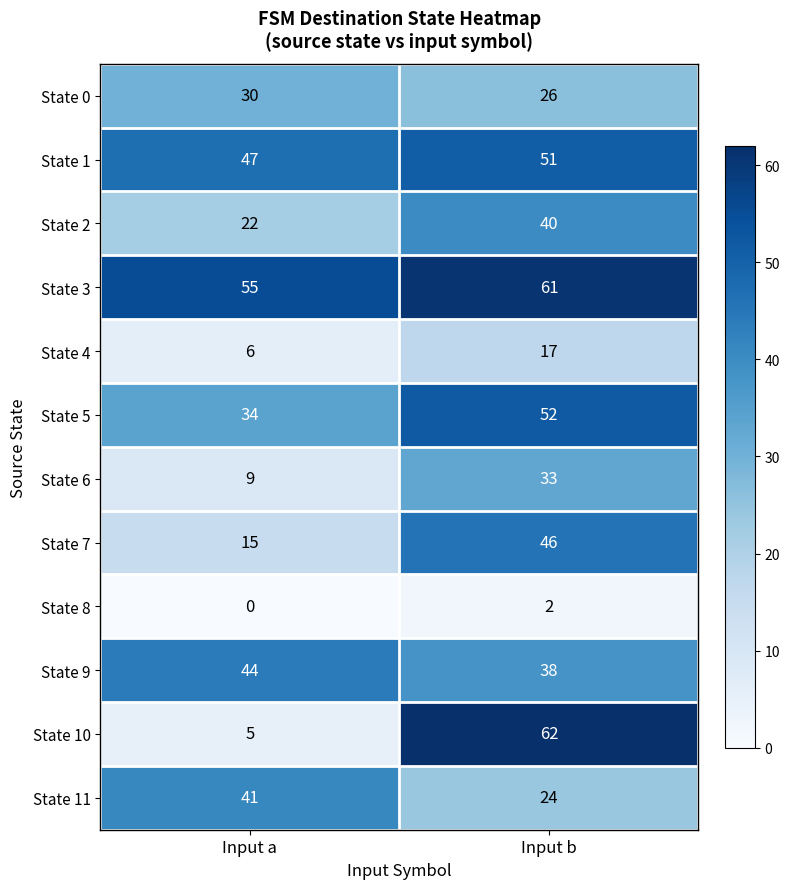

Between Input a and Input b, which series saw the biggest shift?

State 10